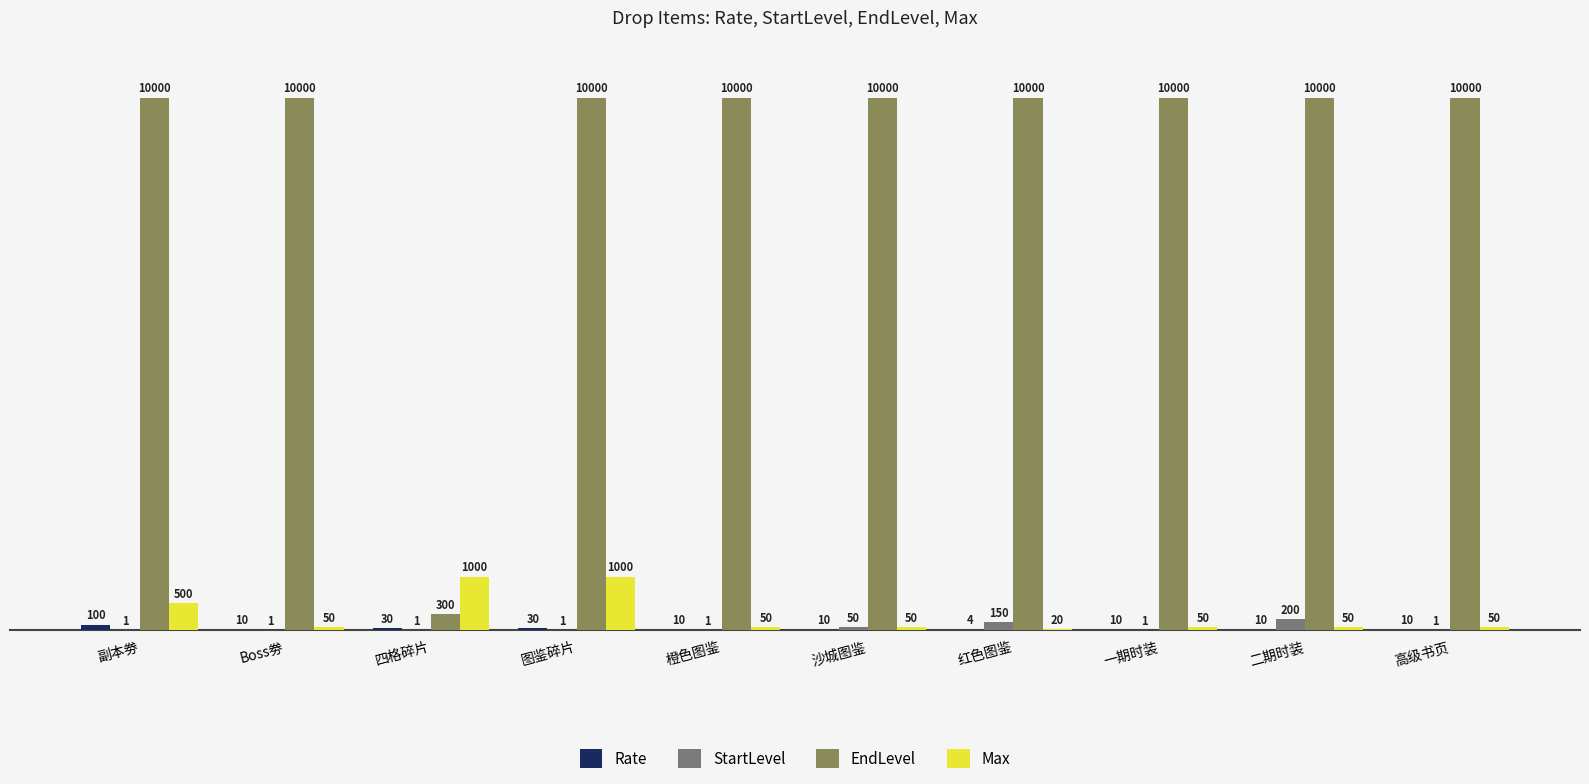

True or false: EndLevel has a value of 10000 at 一期时装.

True